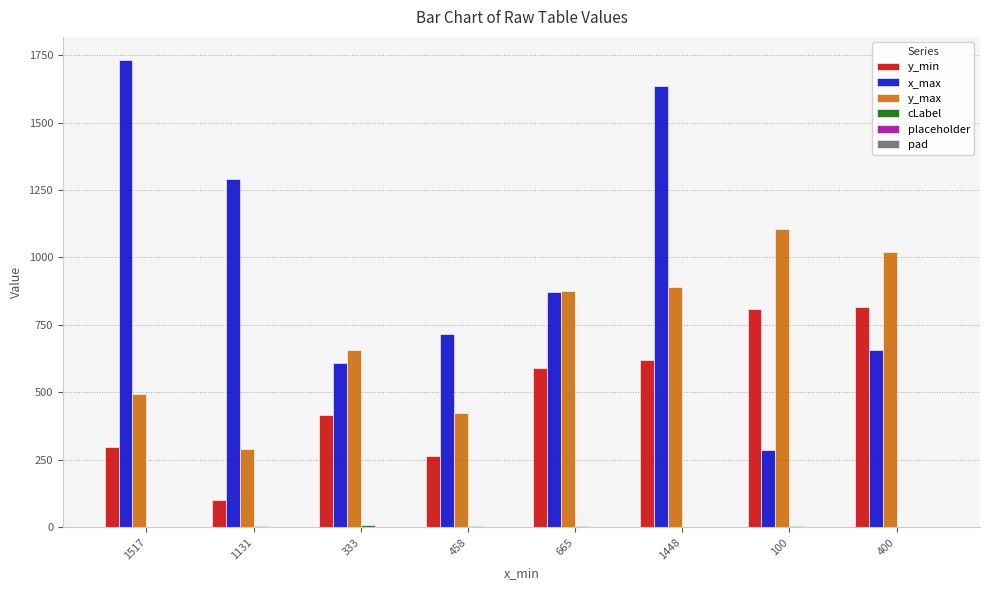

Which category has the highest value across all series?

1517